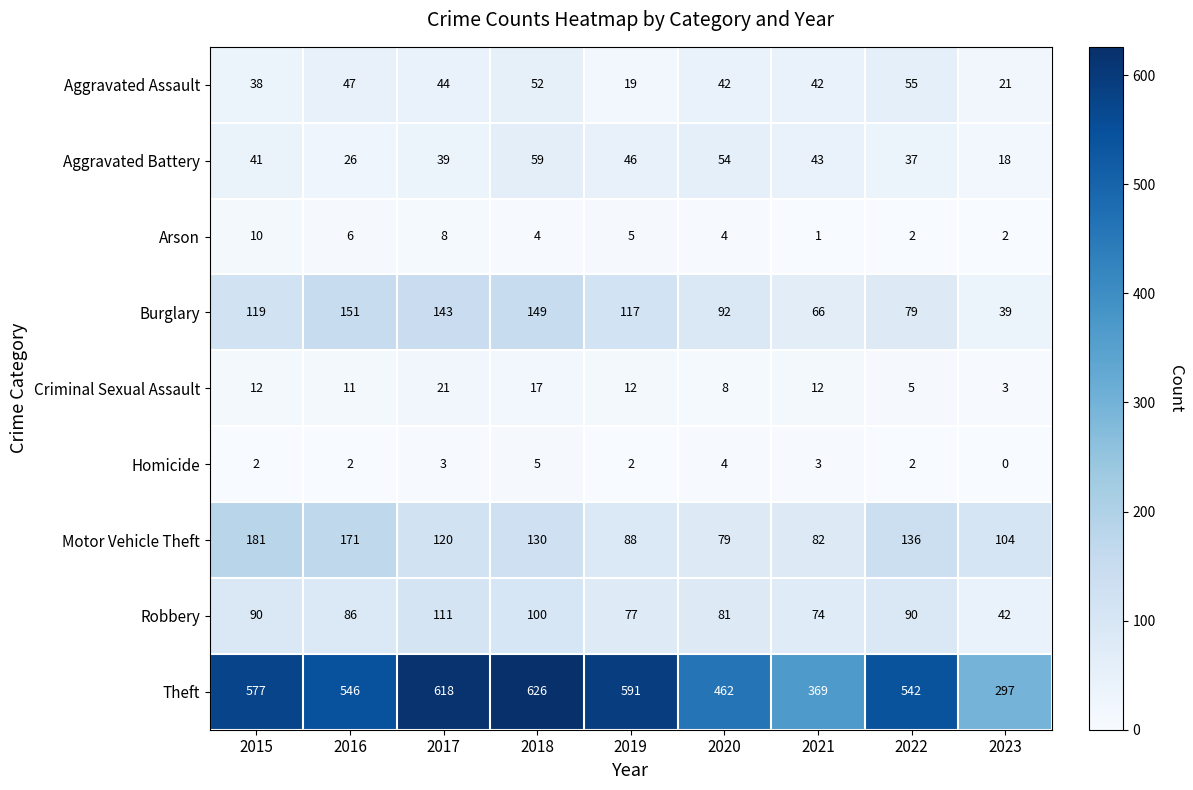

What is the maximum value shown in the chart?

626